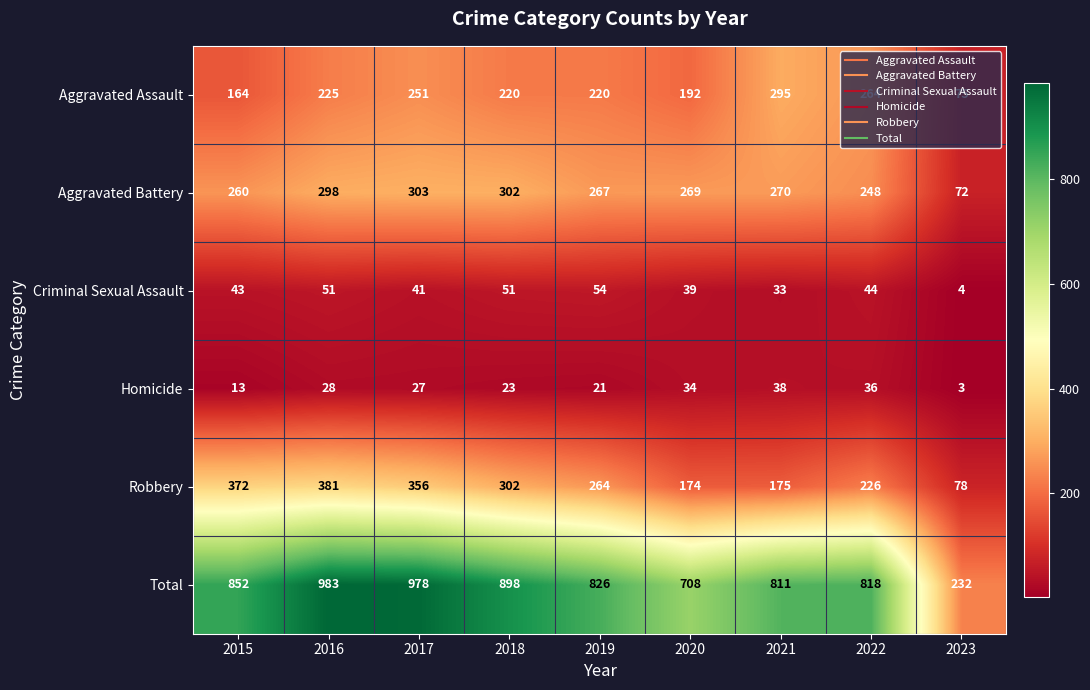

What is the spread (max minus min) of values at 2016?

955